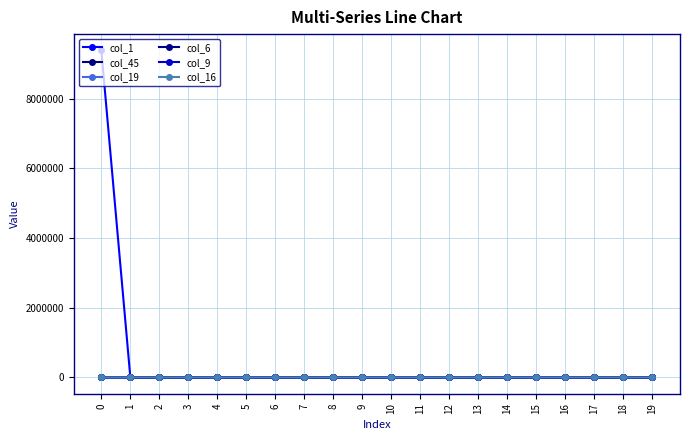

The col_1 series shows 17 at 13. True or false?

True